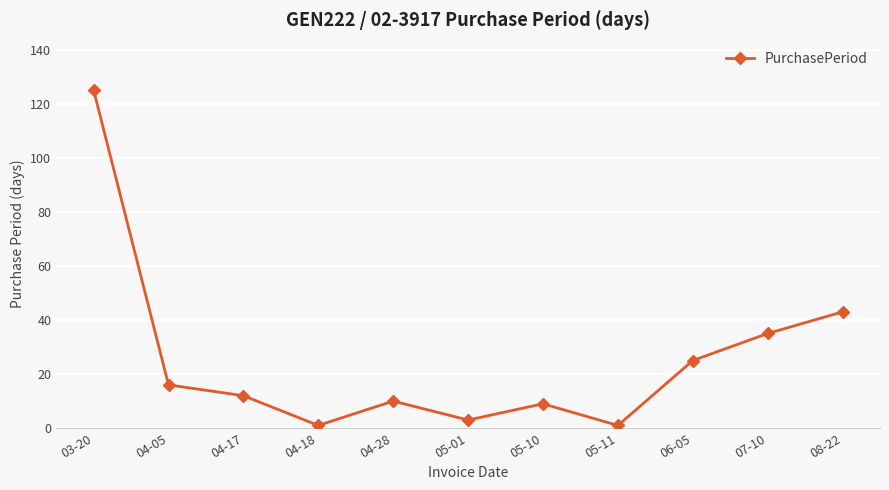

How many interior local peaks (higher than both neighbors) does the data have?

2